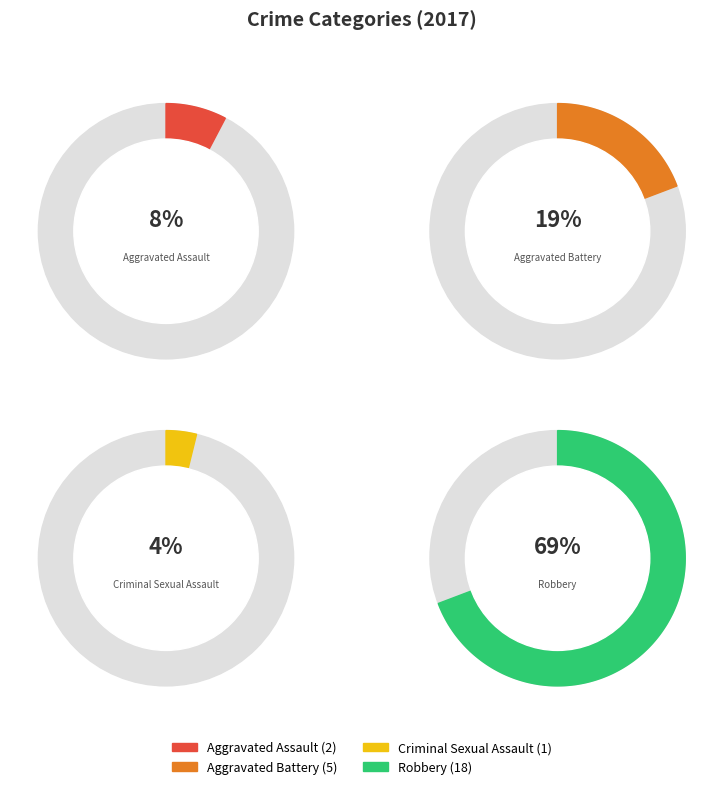

How many slices are in this pie chart?

4